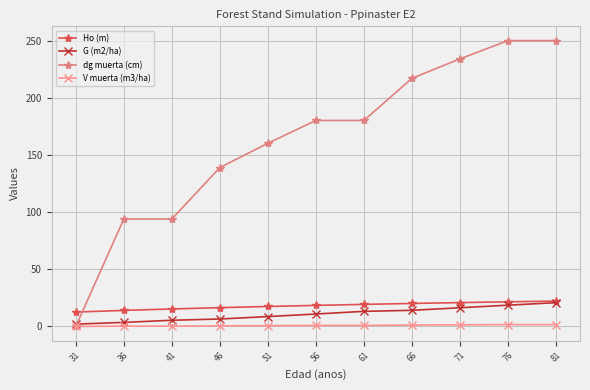

True or false: G (m2/ha) has more than 2 interior local peaks.

False